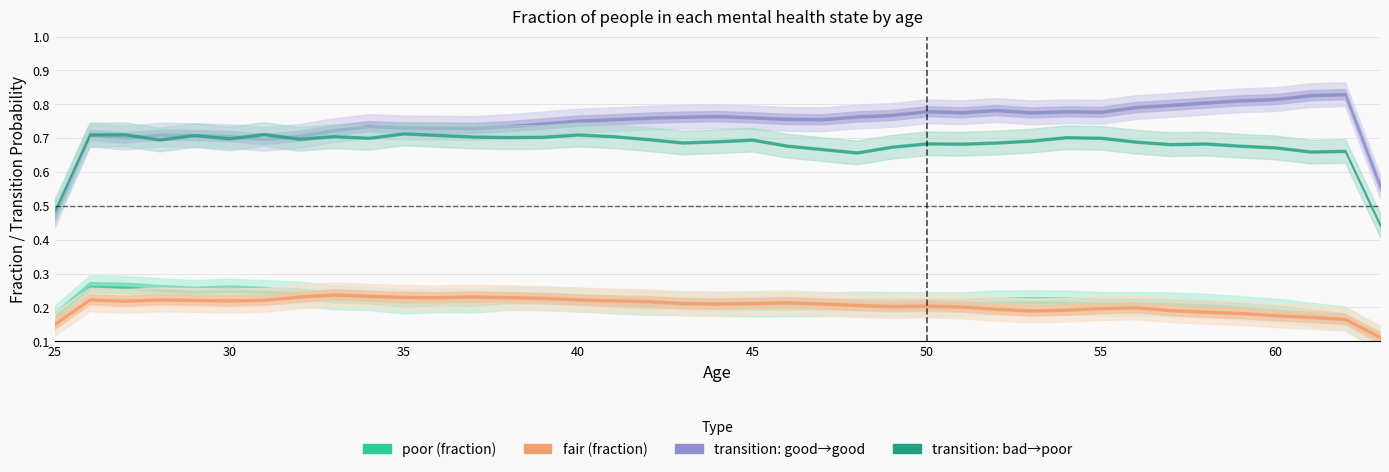

What is the sum of the to_poor_from_bad values at 47 and 39?

1.3